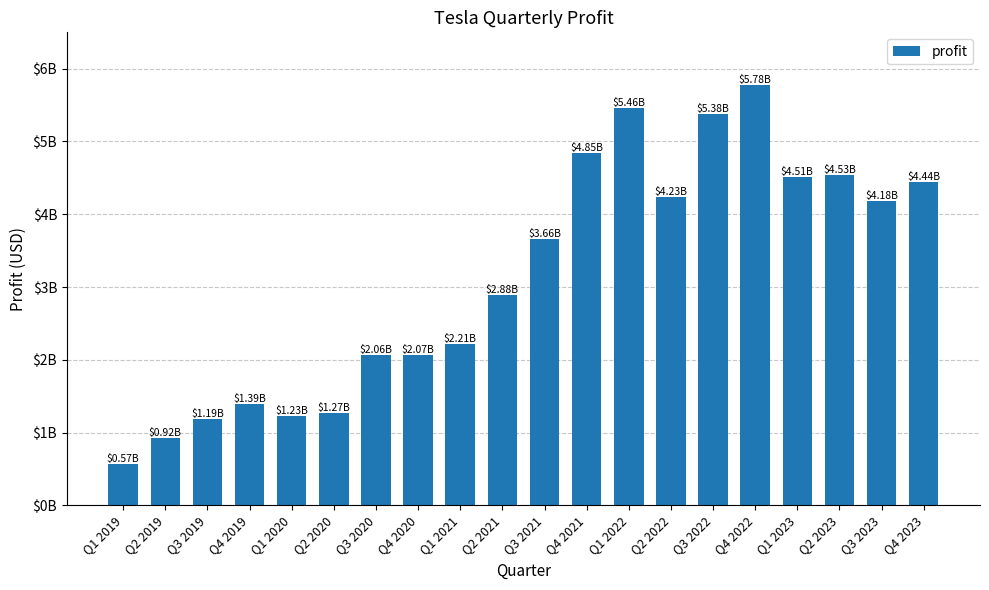

Are the bars horizontal?

No